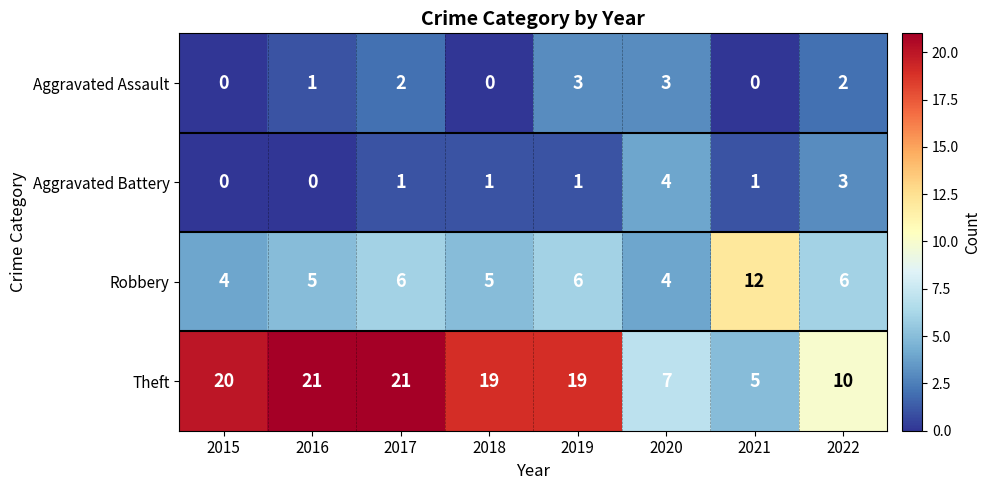

The value of Aggravated Battery at 2019 is 1. True or false?

True